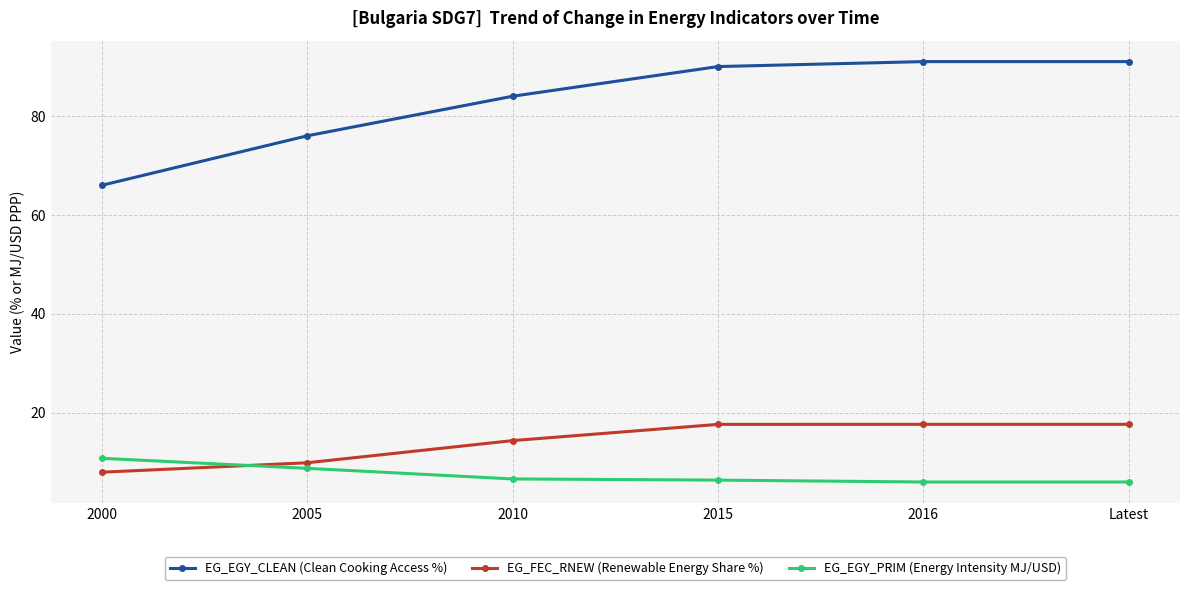

What is the smallest value displayed?

6.0